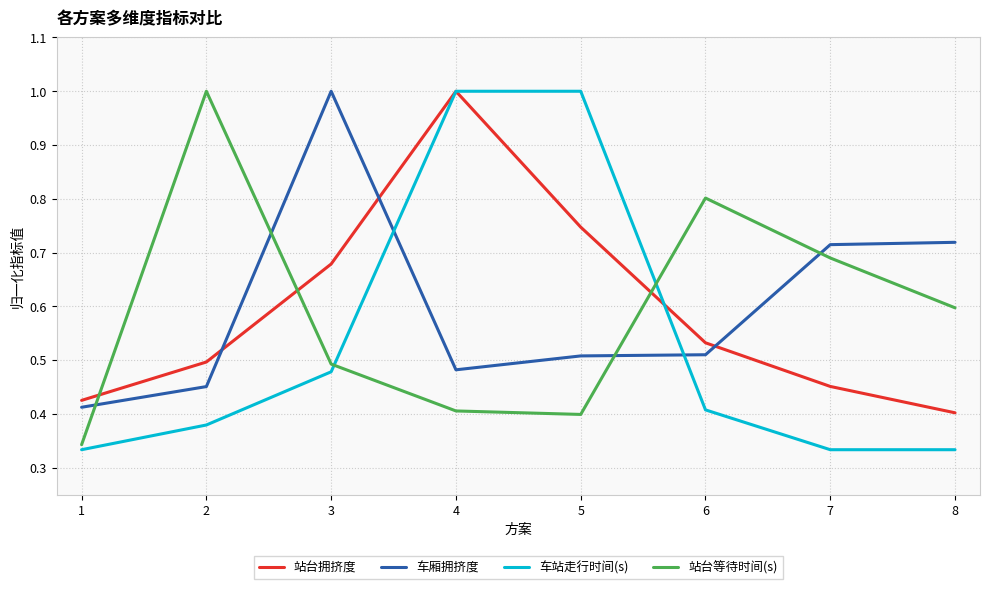

At which category does 站台等待时间(s) reach its first local peak?

2